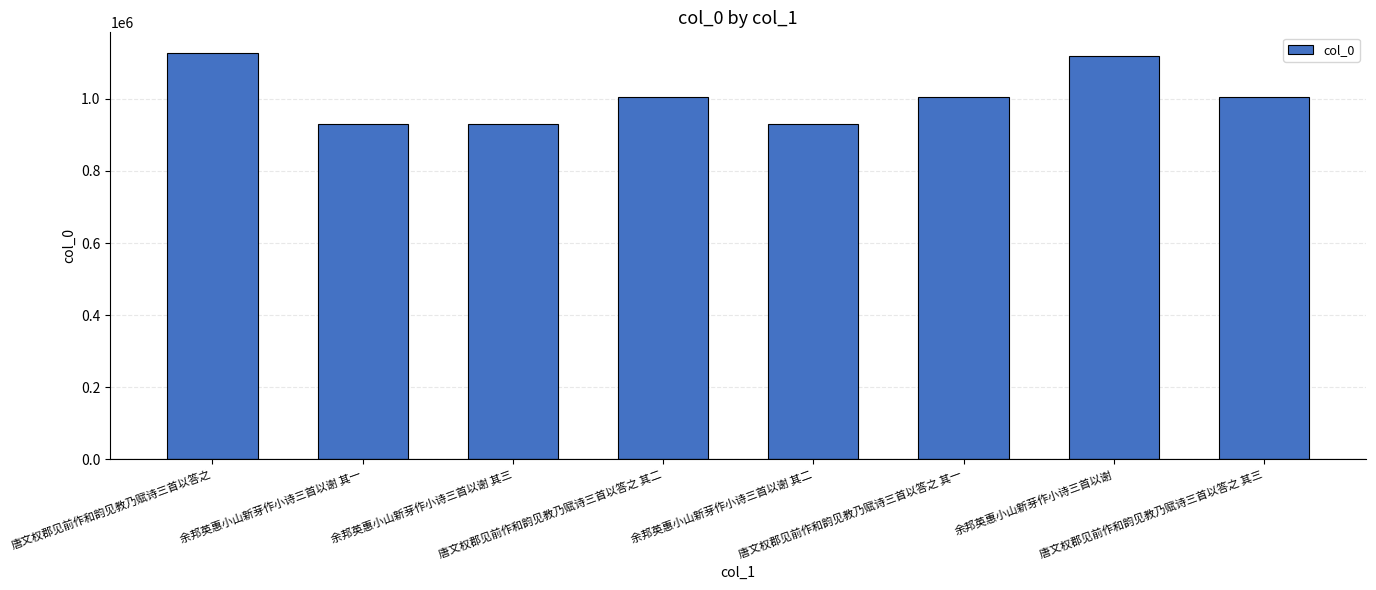

What position from the left is 唐文权郡见前作和韵见教乃赋诗三首以答之?

1